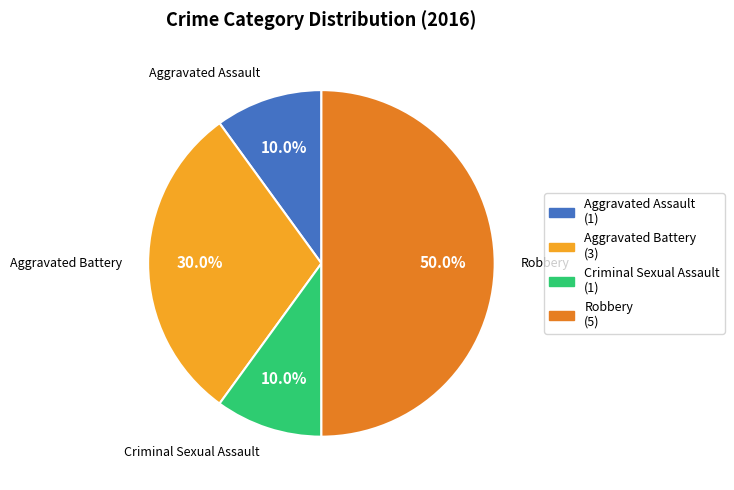

To the nearest percent, what is the combined percentage of Aggravated Battery and Aggravated Assault?

40%